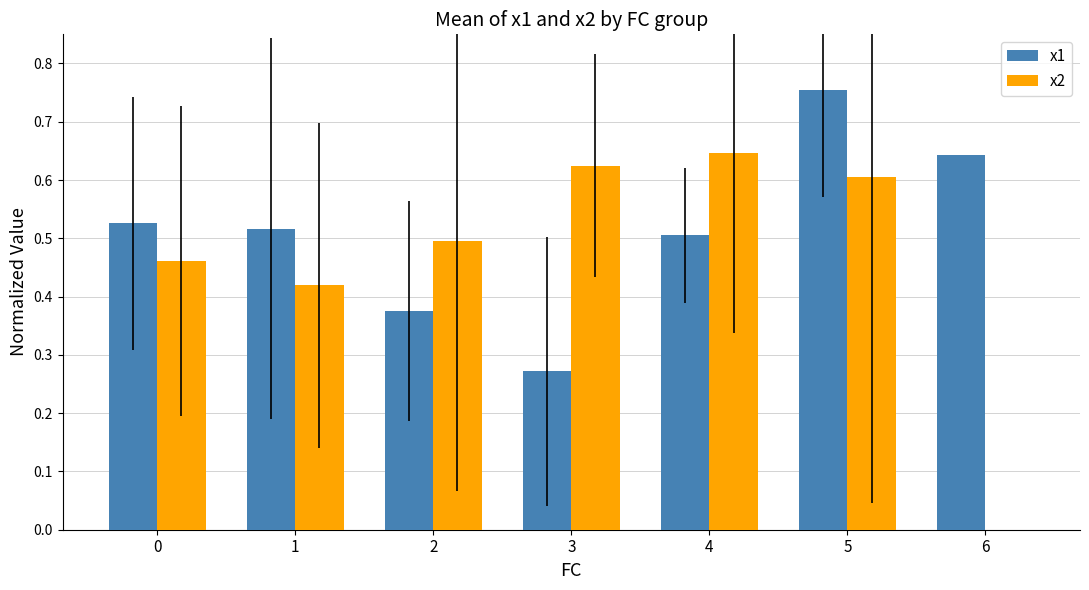

What is the sum of all x2 values?

3.3